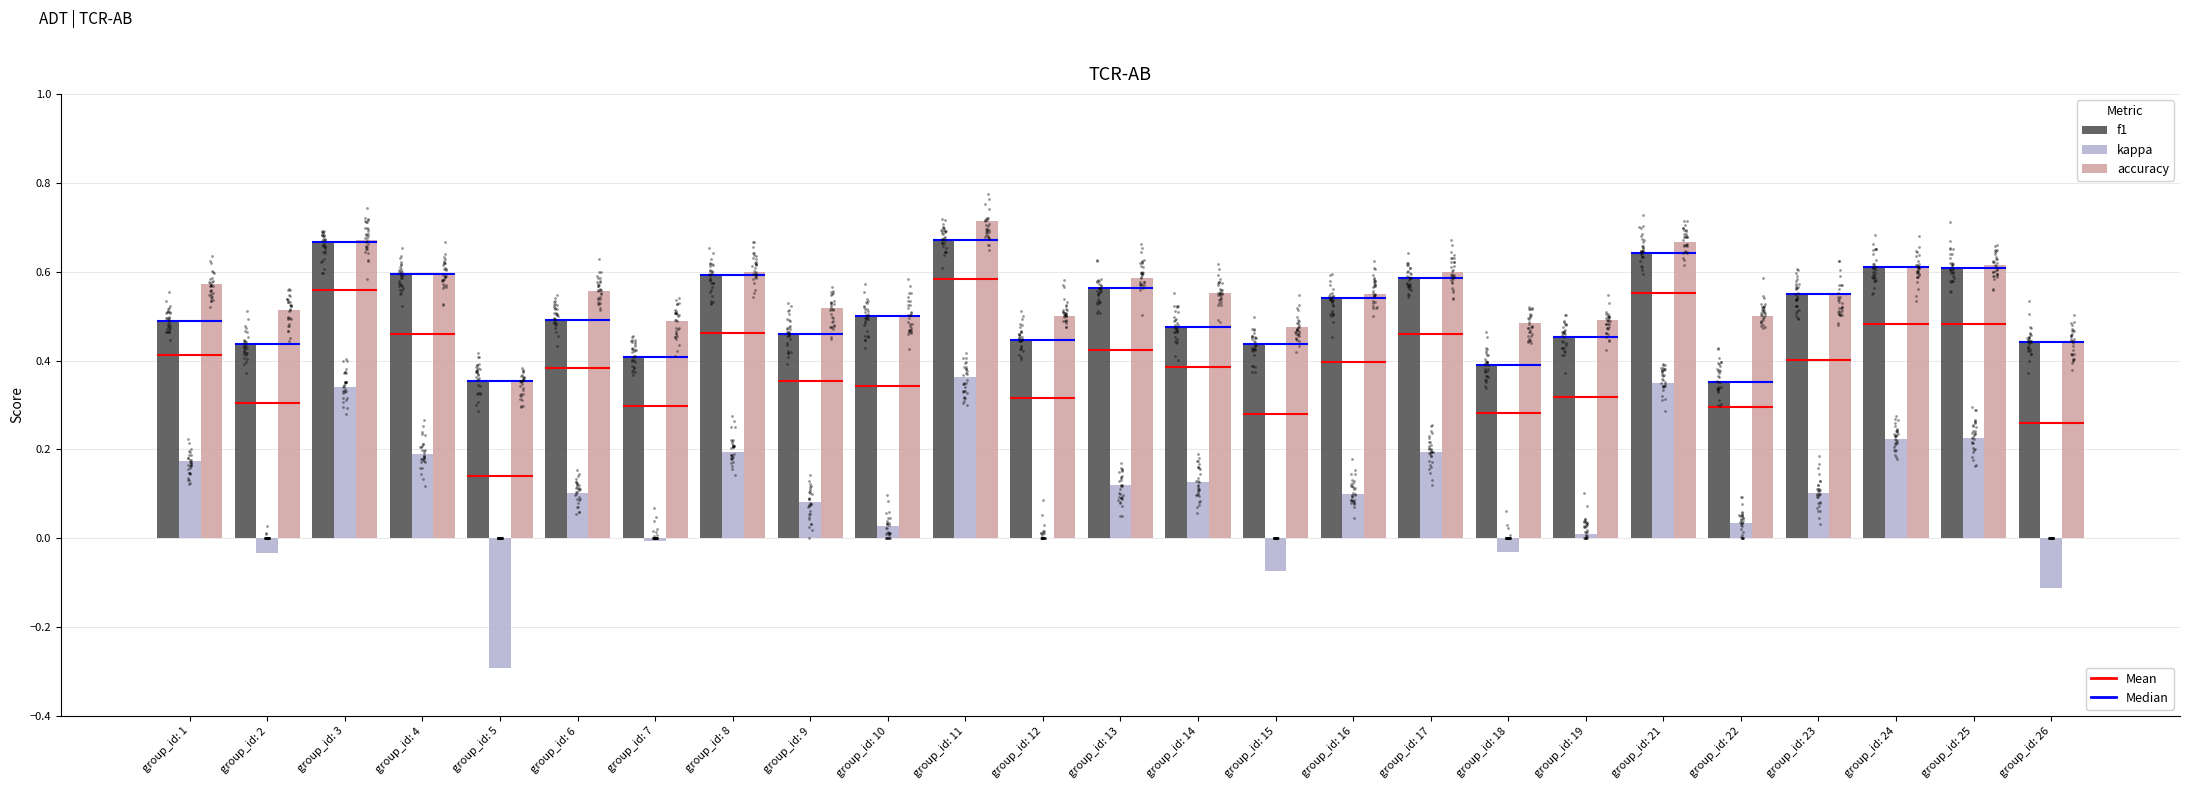

Which series contains the lowest Y value?

kappa